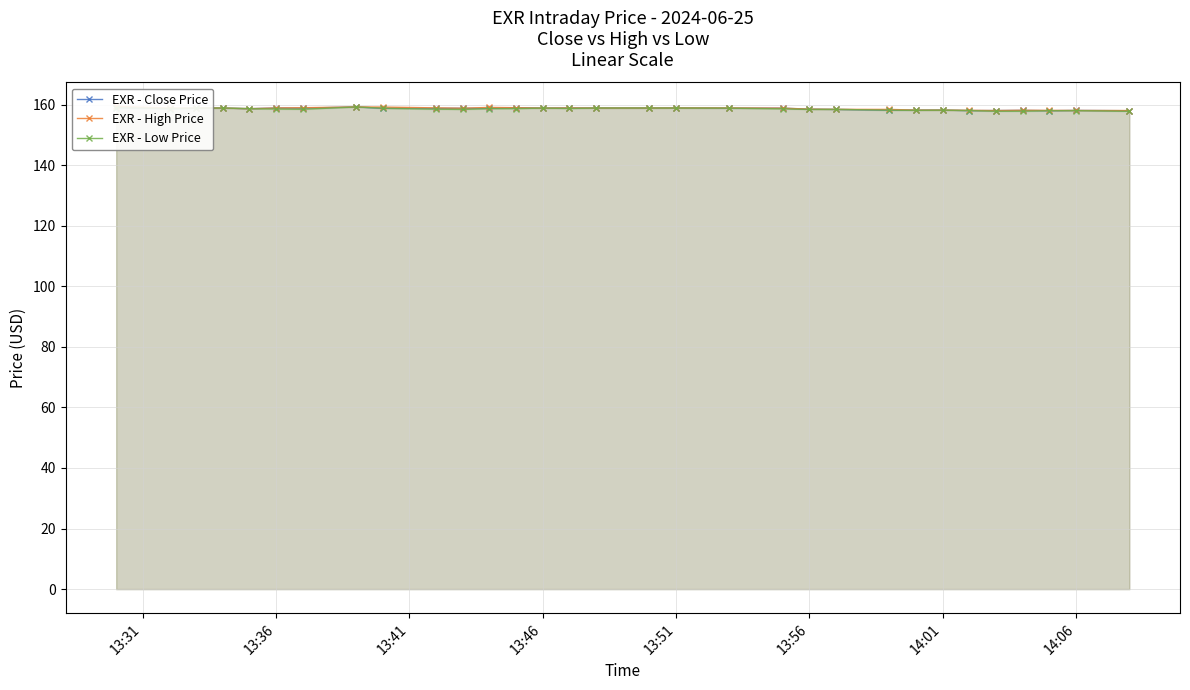

True or false: EXR - Close Price has a value of 209.0 at 13:36.

False